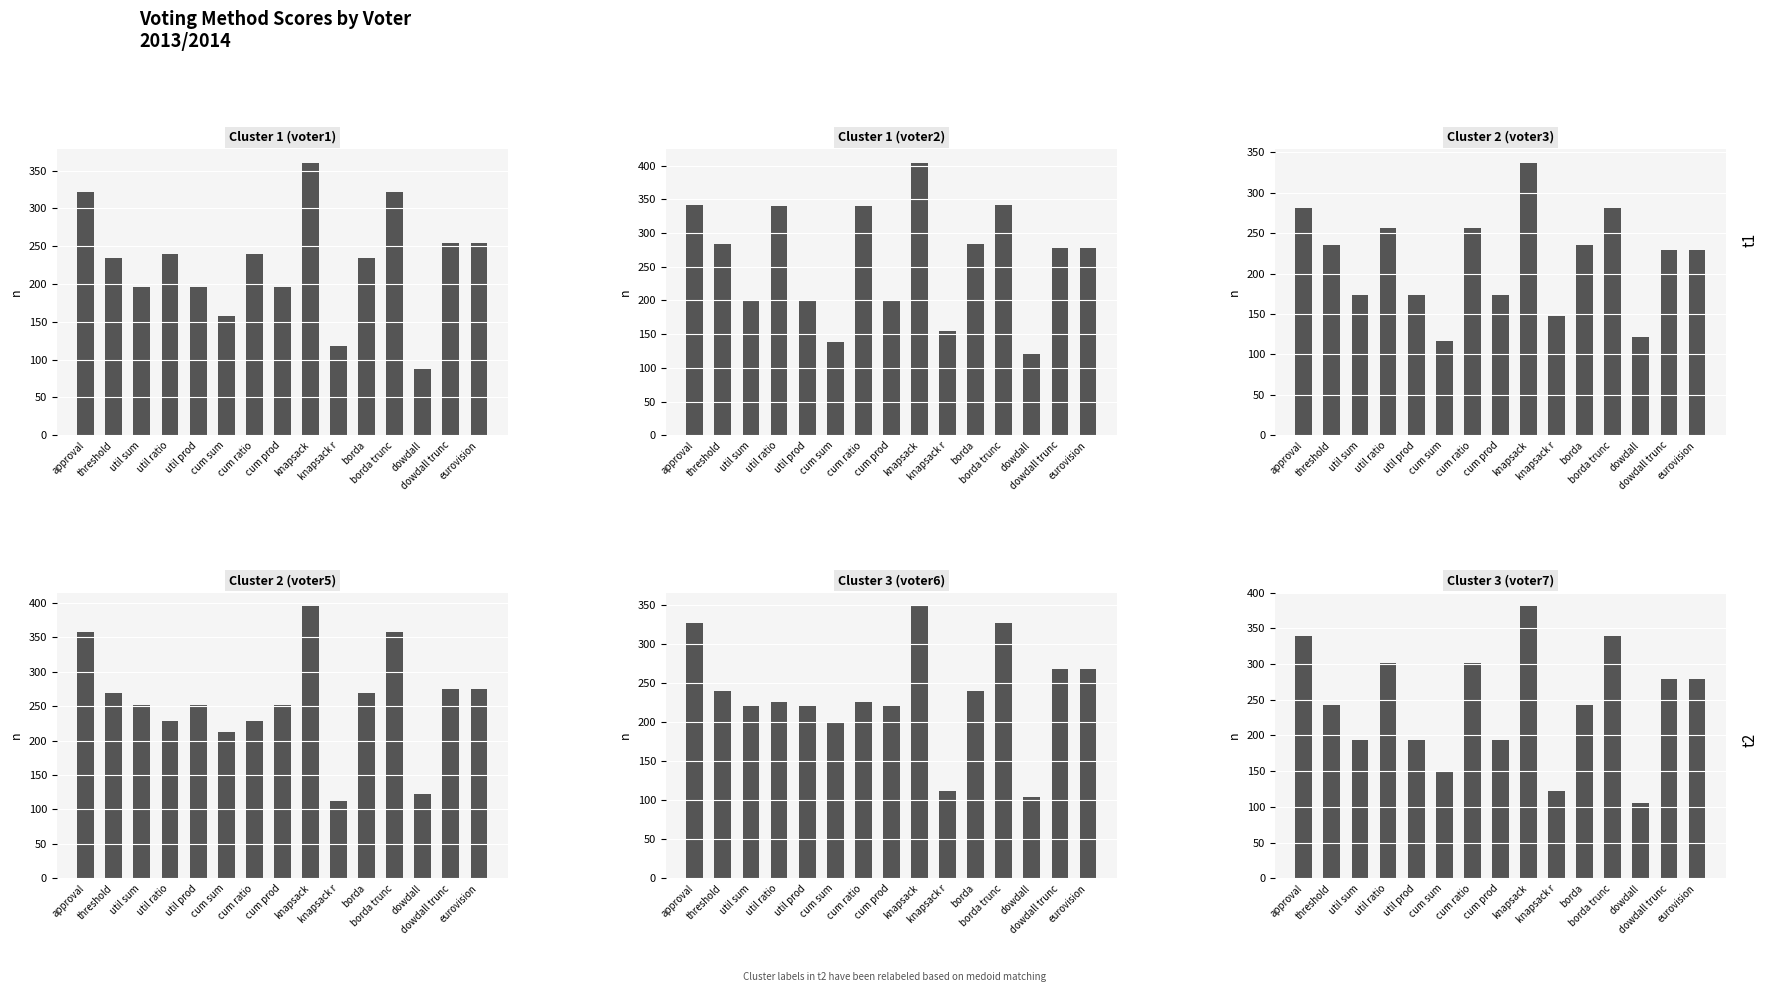

What is the label of the 5th bar from the left?

util prod